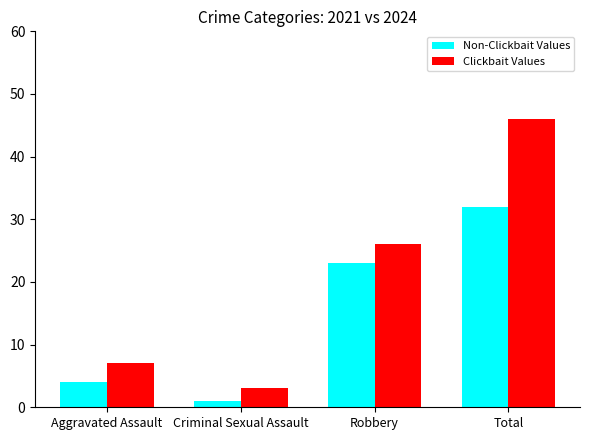

What is the maximum value shown in the chart?

46